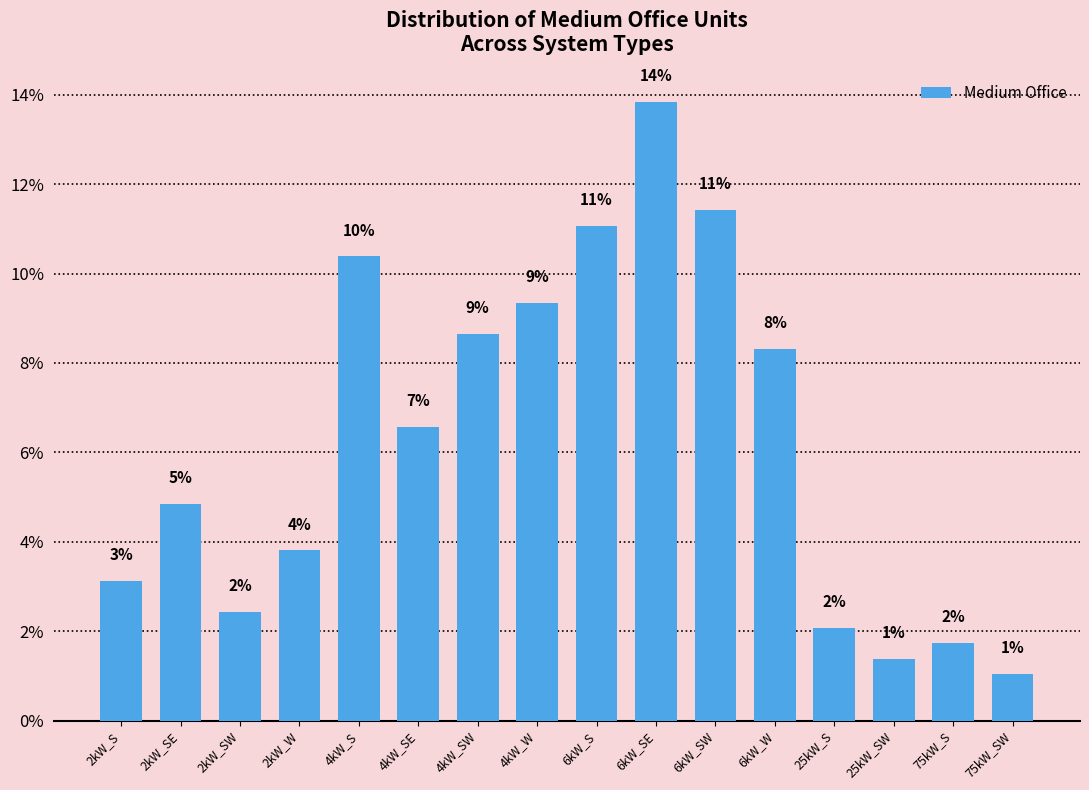

True or false: the data shows 1.8 at 75kW_SW.

False